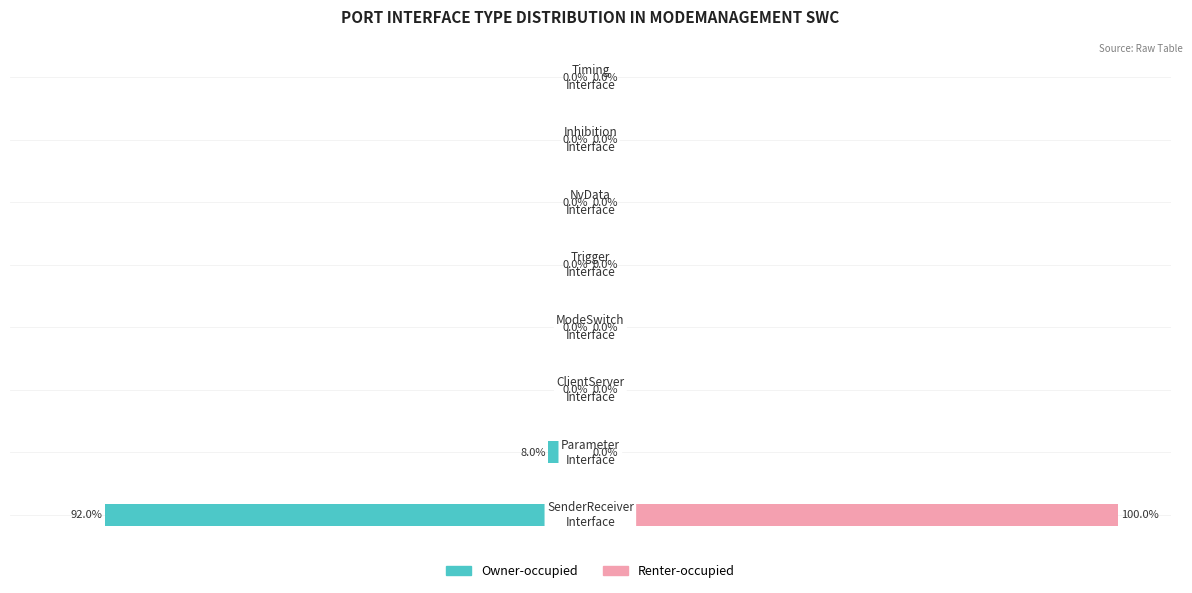

Count the number of categories in the chart.

8